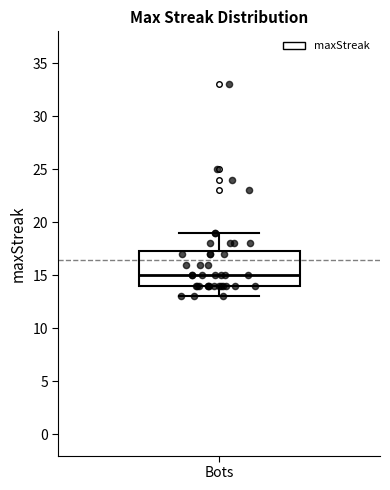

Read this box plot against the y-axis: the position of the median line, the range covered by the box, and the ends of both whiskers. The values are not printed on the chart, so give them approximately, as read against the axis.

median 15.0, box 14.0 to 17.5, whiskers 13.0 to 19.0